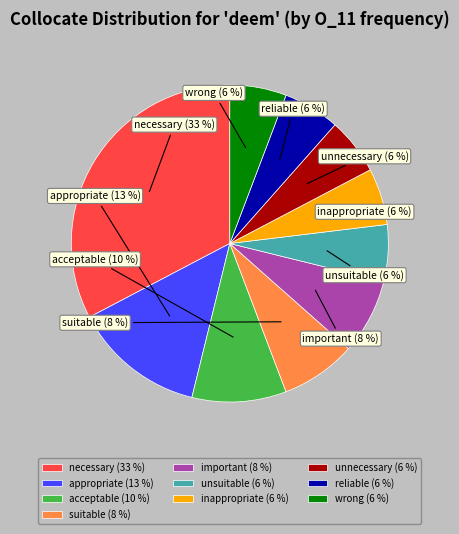

Is there a majority slice in this chart?

No